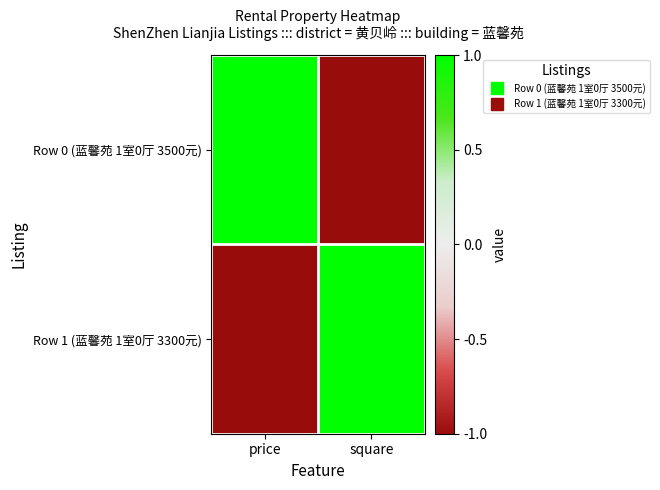

Which series has the widest spread of values?

Row 0 (蓝馨苑 1室0厅 3500元)